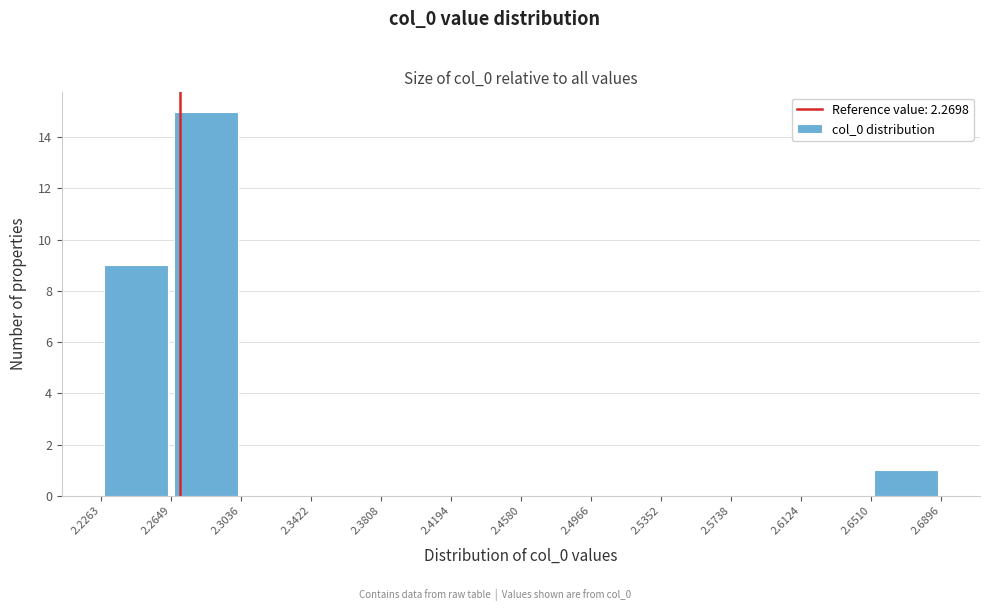

Over which range of the x-axis is the bar tallest?

2.2649 to 2.3036